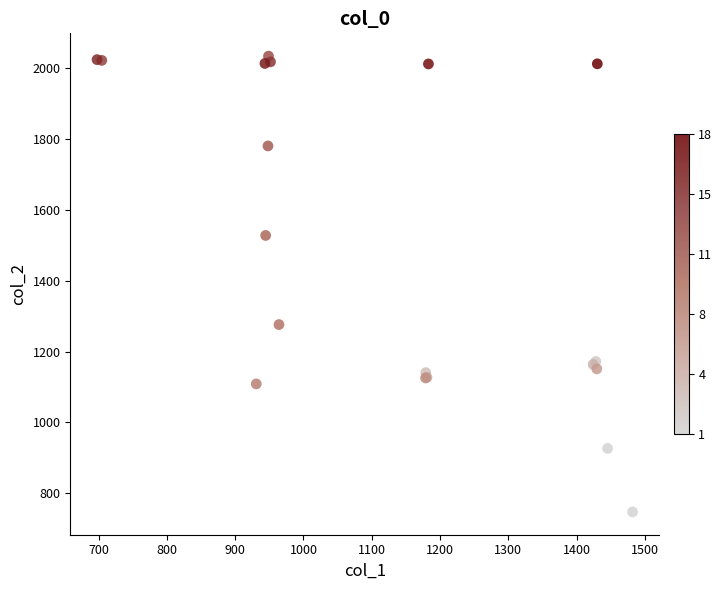

What Y value in the scatter plot is closest to 1390?

1276.2